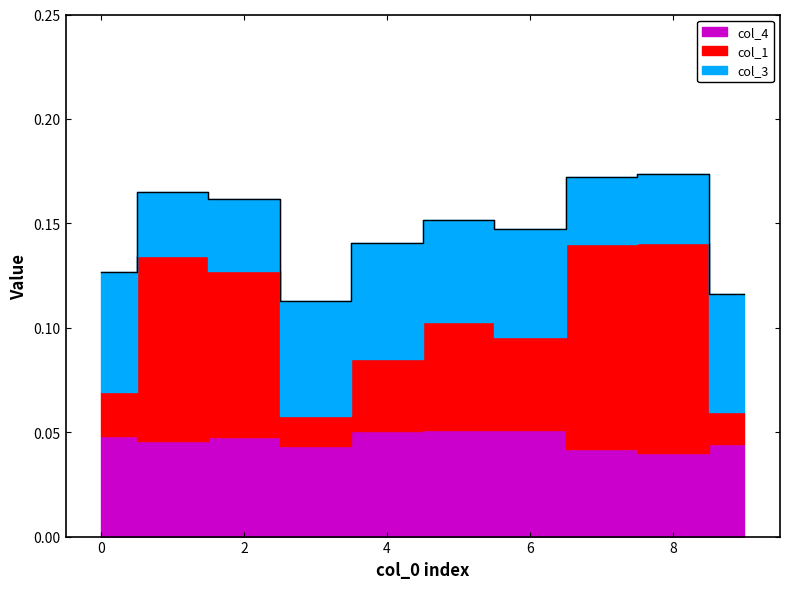

In col_3, how many points are higher than both neighbors (excluding endpoints)?

2